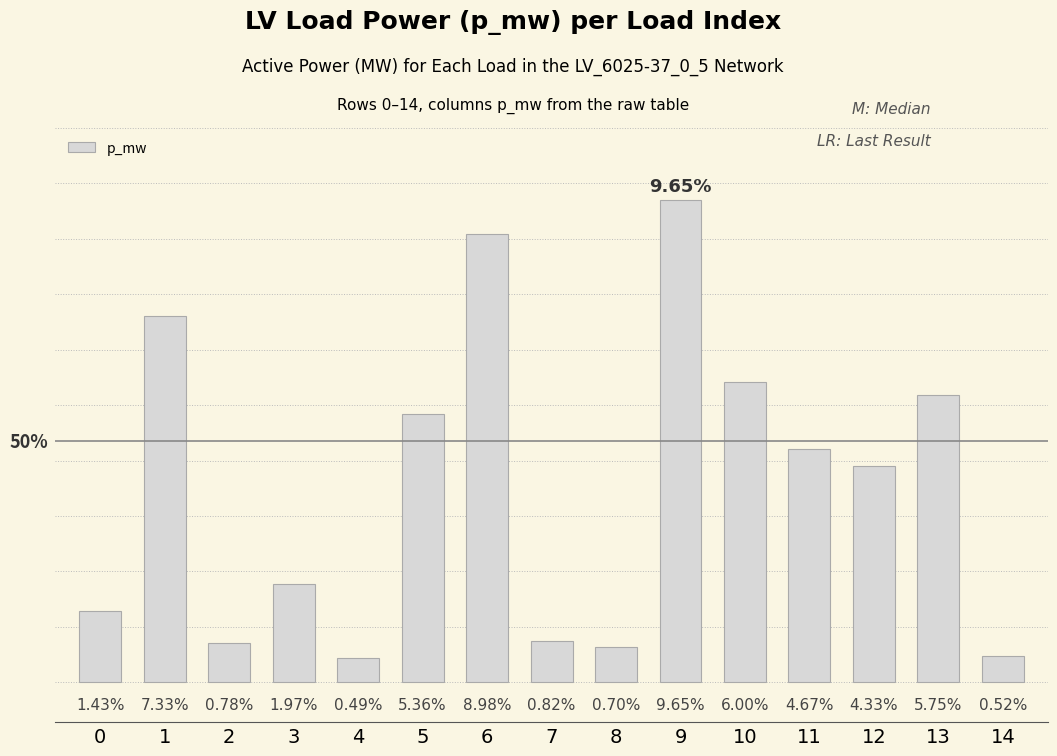

Are the bars horizontal?

No